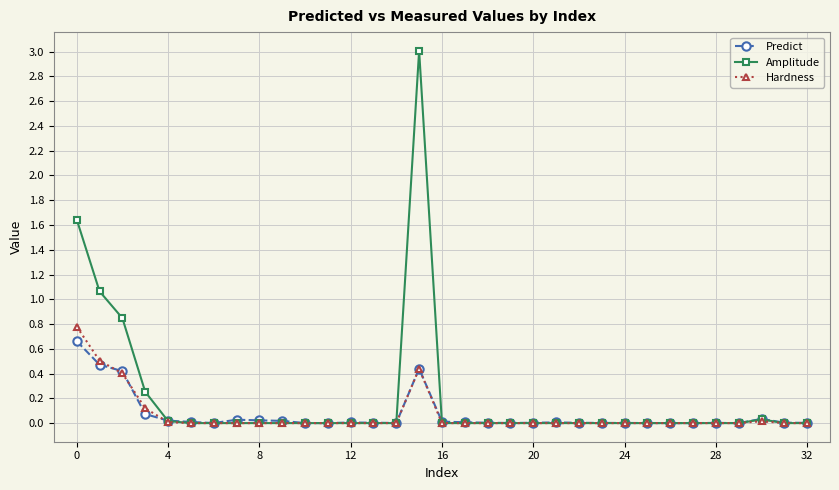

Which series has the largest total across all categories?

Amplitude